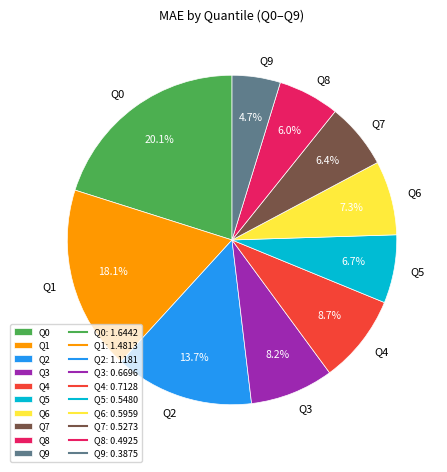

To the nearest percent, what portion does Q3 represent?

8%